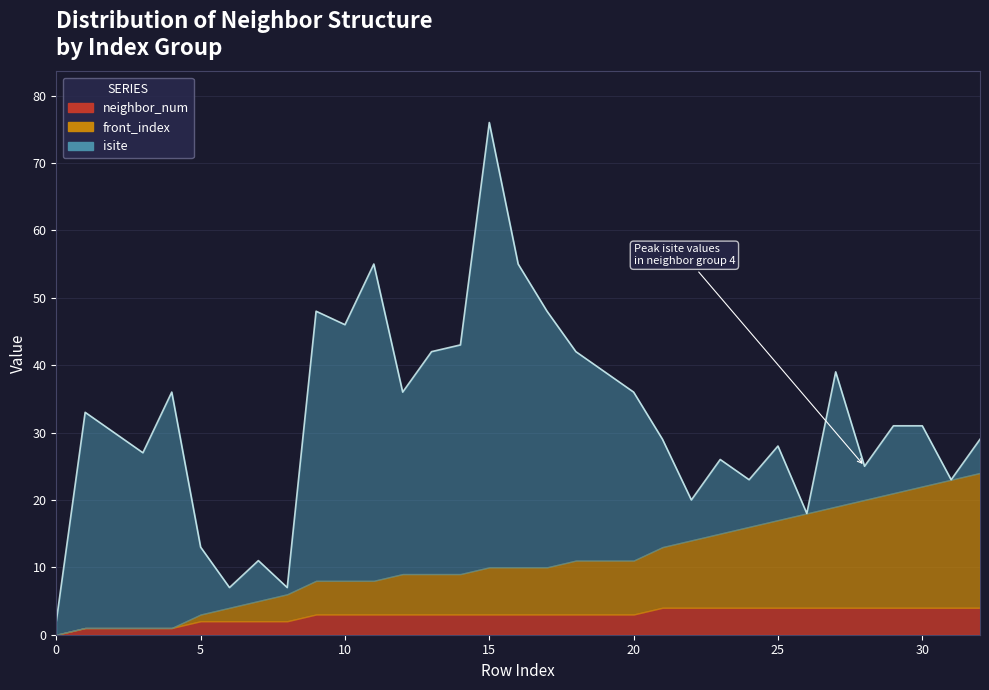

Count the number of categories in the chart.

33